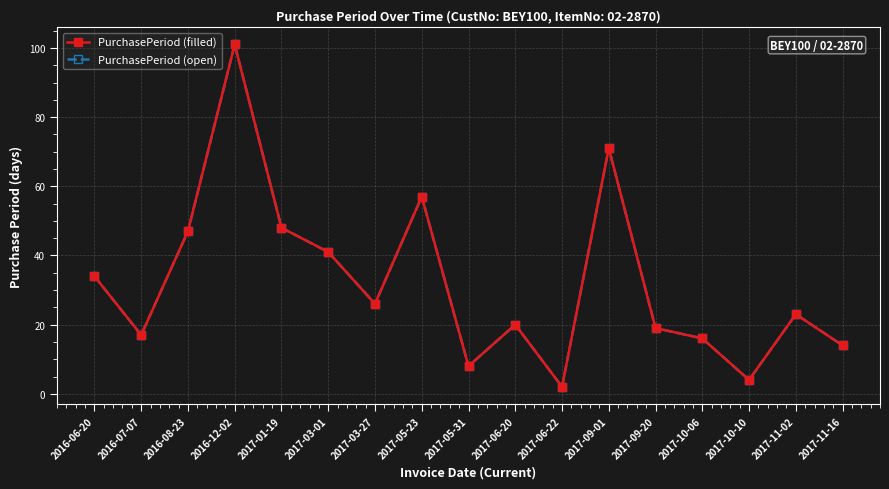

Between 2017-06-22 and 2017-09-01, which is larger?

2017-09-01